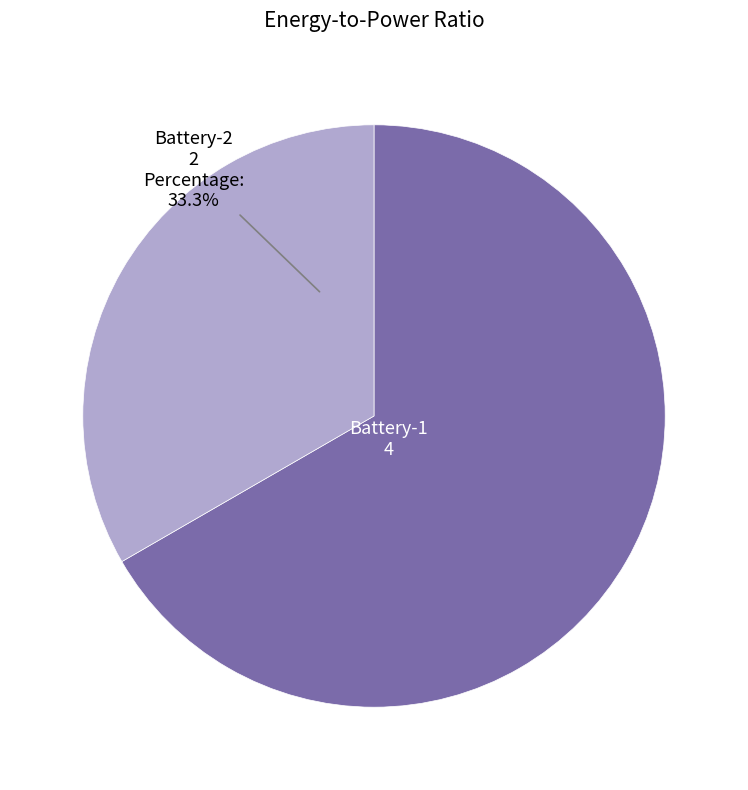

Is there a majority slice in this chart?

Yes